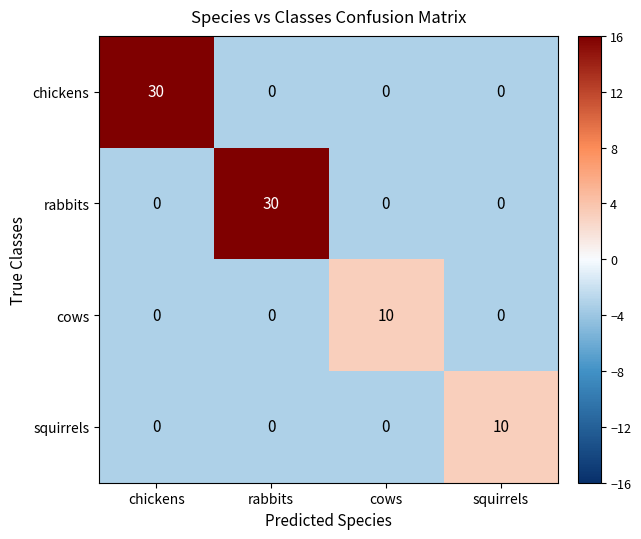

Is it true that chickens equals 7 at chickens?

False